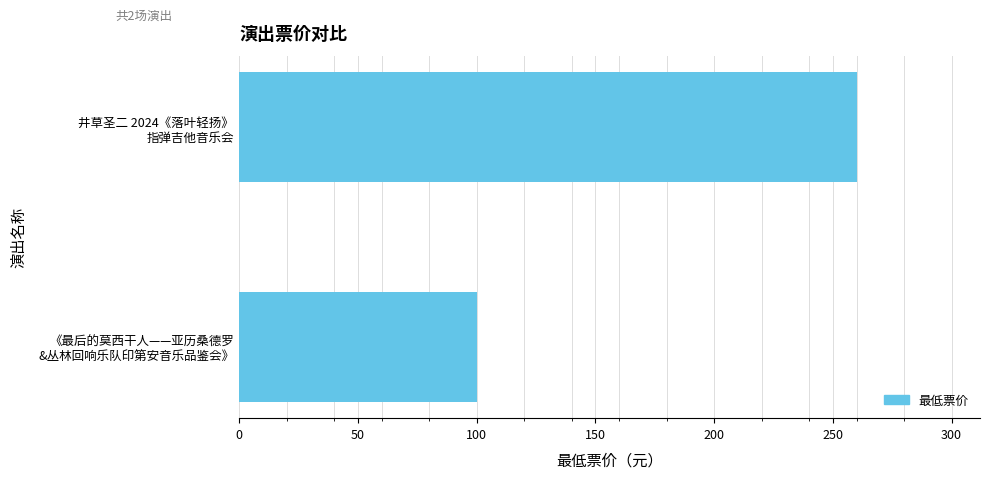

What is the minimum value shown in the chart?

100